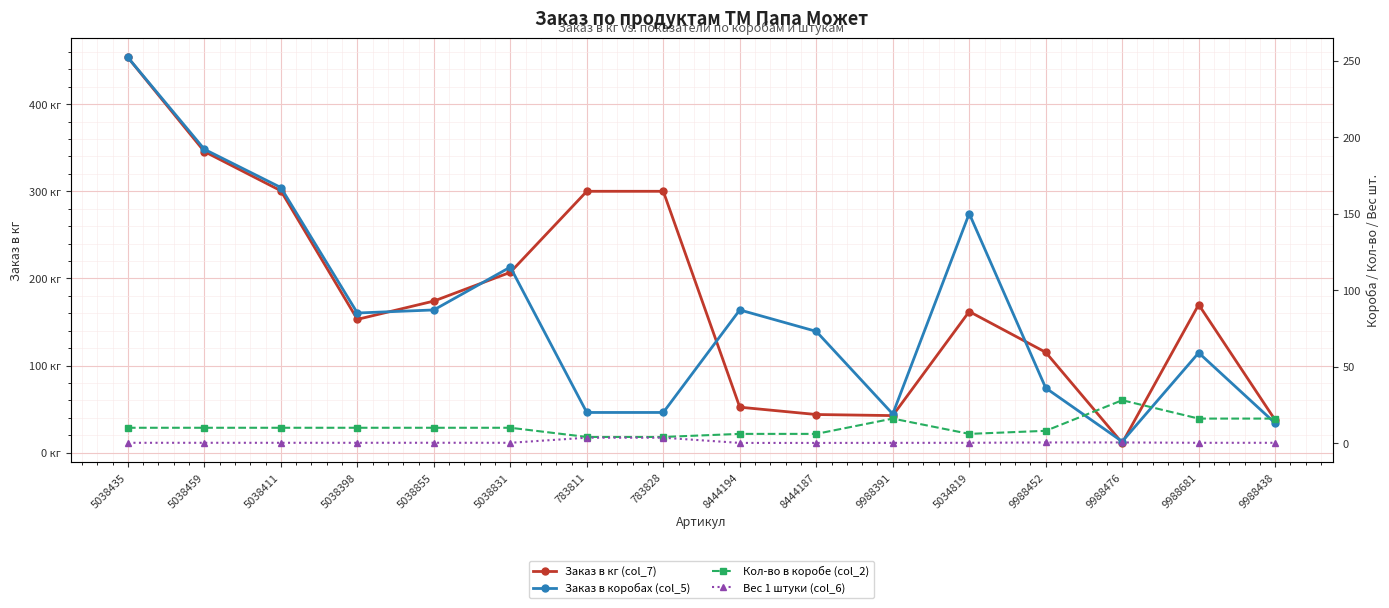

What is the total value across all series at 5038831?

332.2